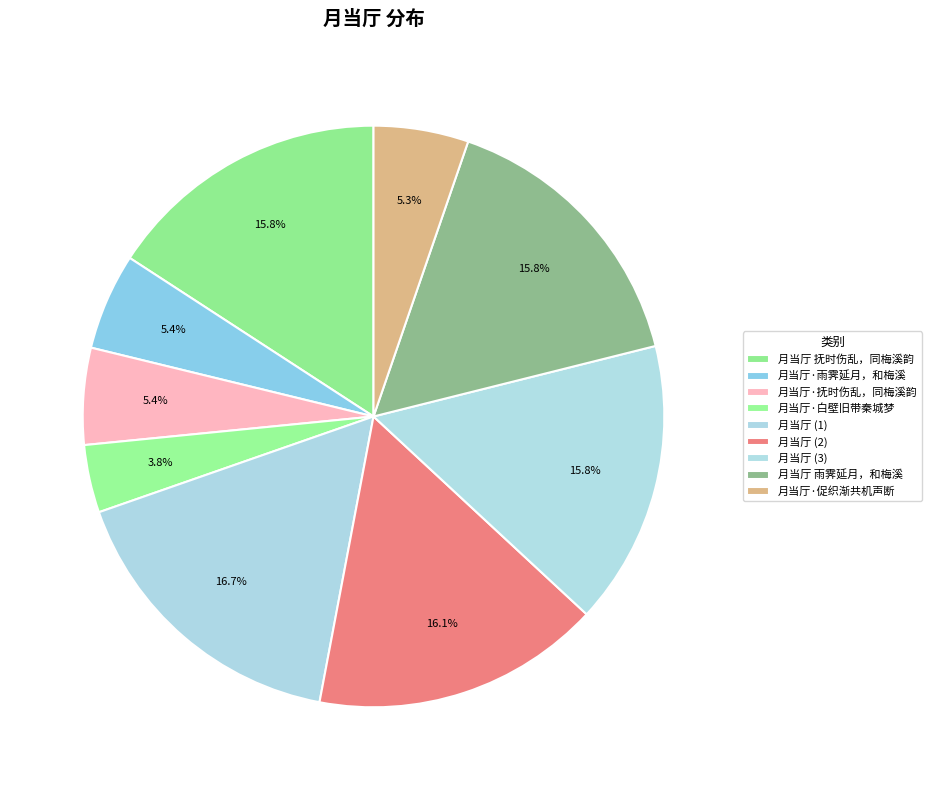

To the nearest percent, what percentage of the pie is 月当厅·雨霁延月，和梅溪?

5%